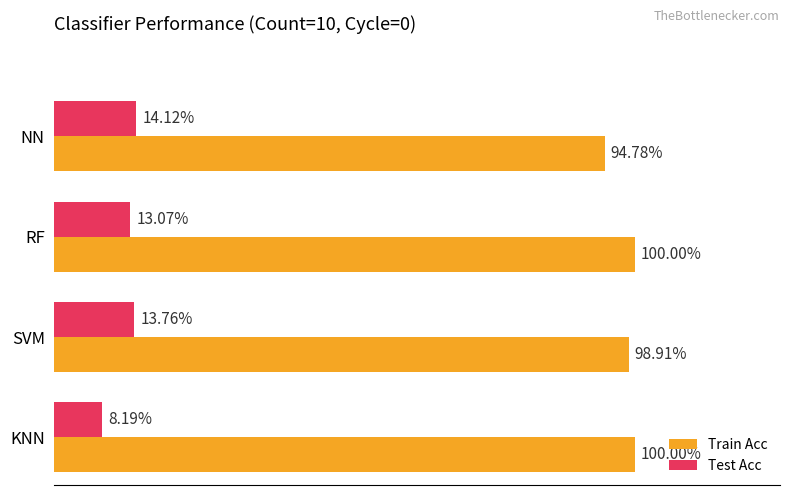

What are all the series names shown in the legend?

Train Acc, Test Acc